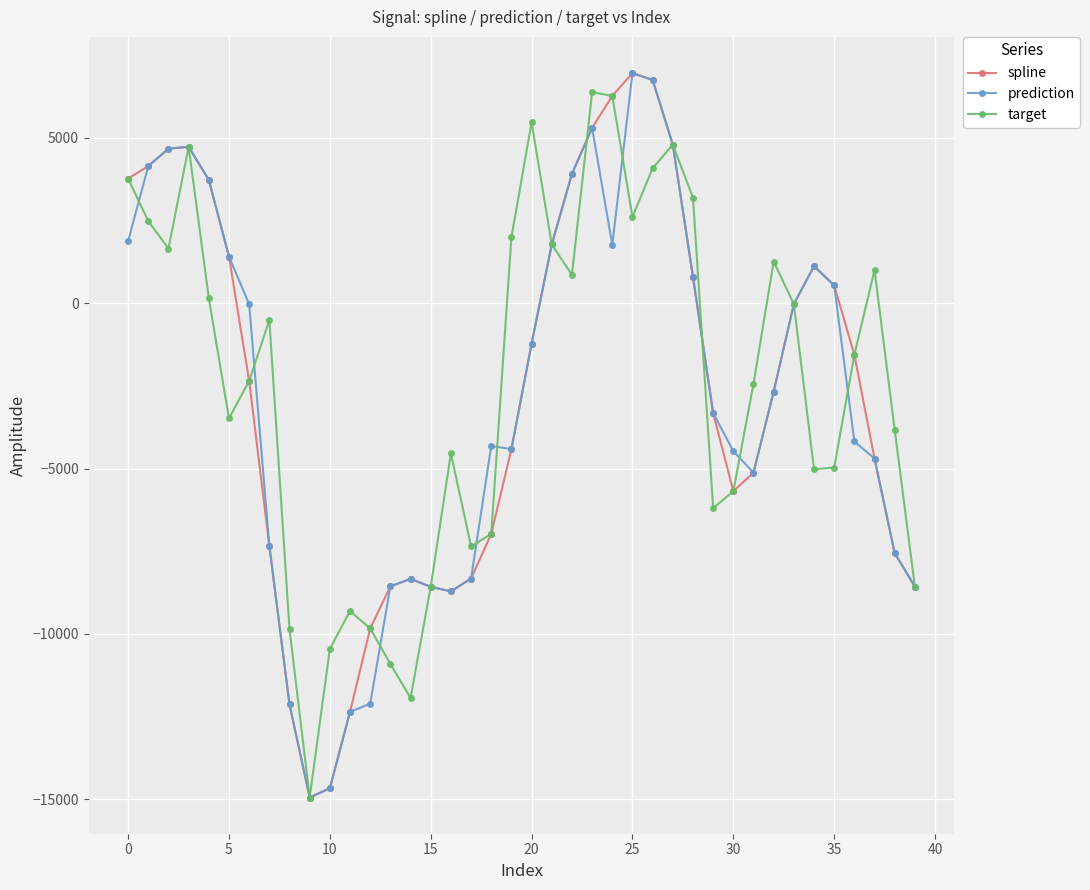

What is the difference between the maximum and minimum values in the spline series?

21896.6